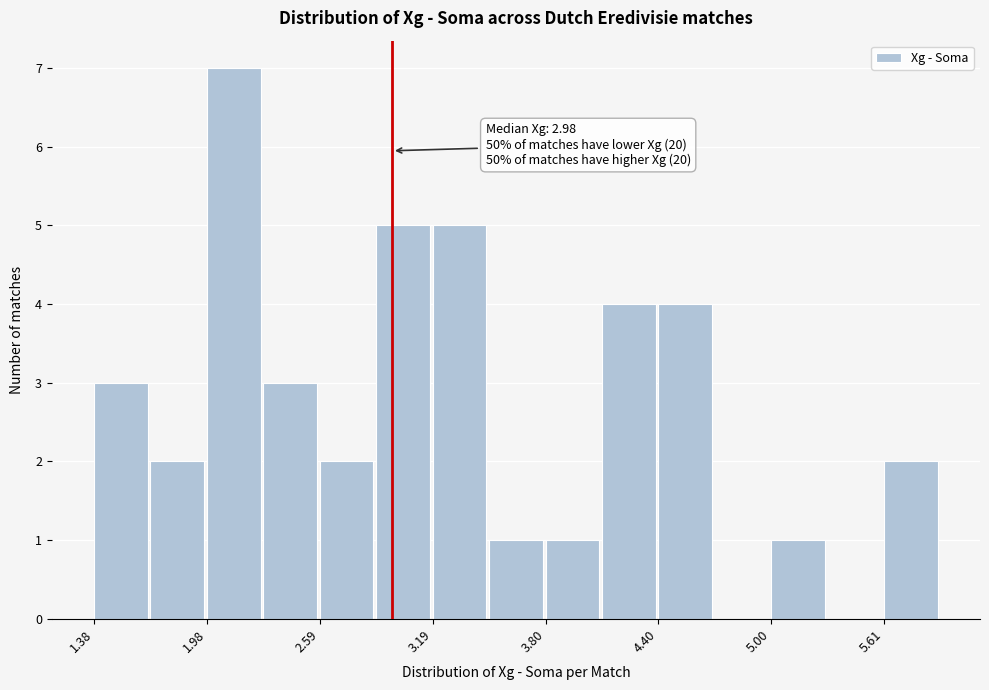

Read against the x-axis, roughly where is the centre of the tallest bar?

2.1